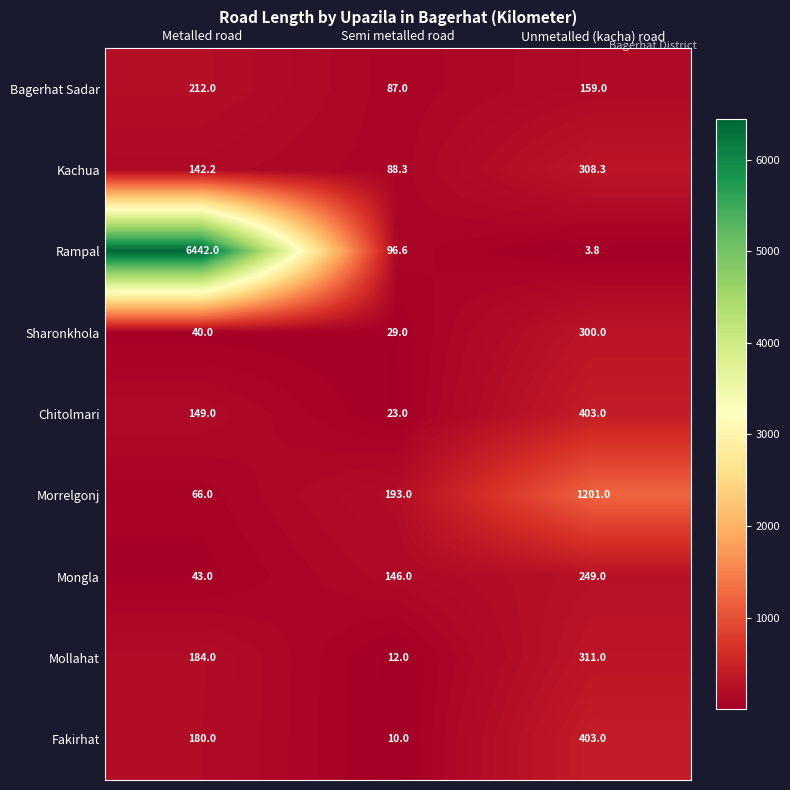

What is the difference between the maximum and minimum values in the Mollahat series?

299.0